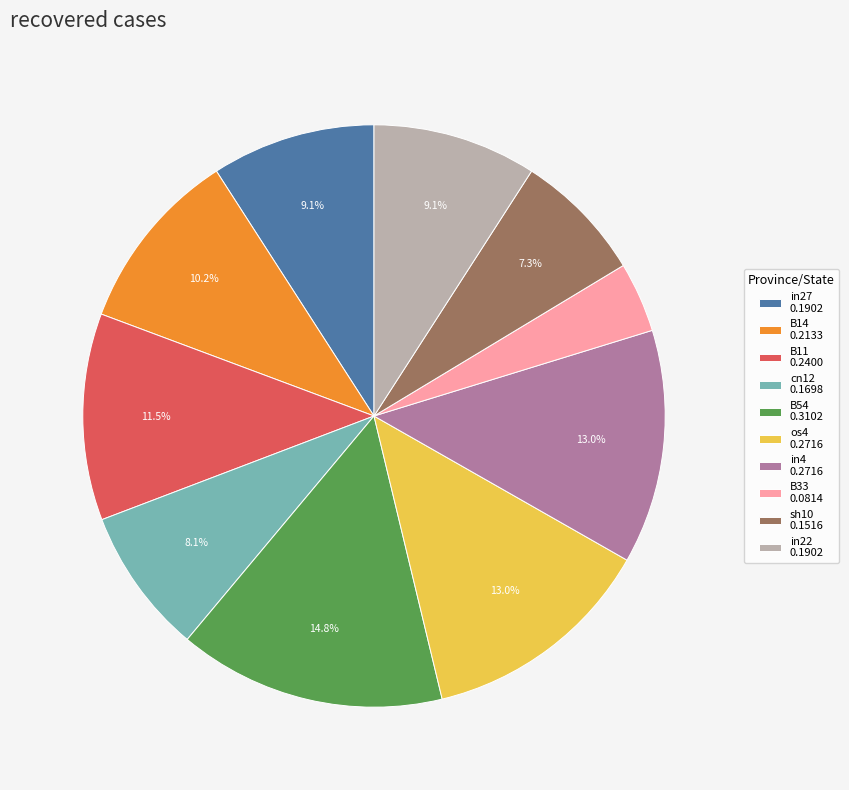

Count the number of slices in the pie.

10